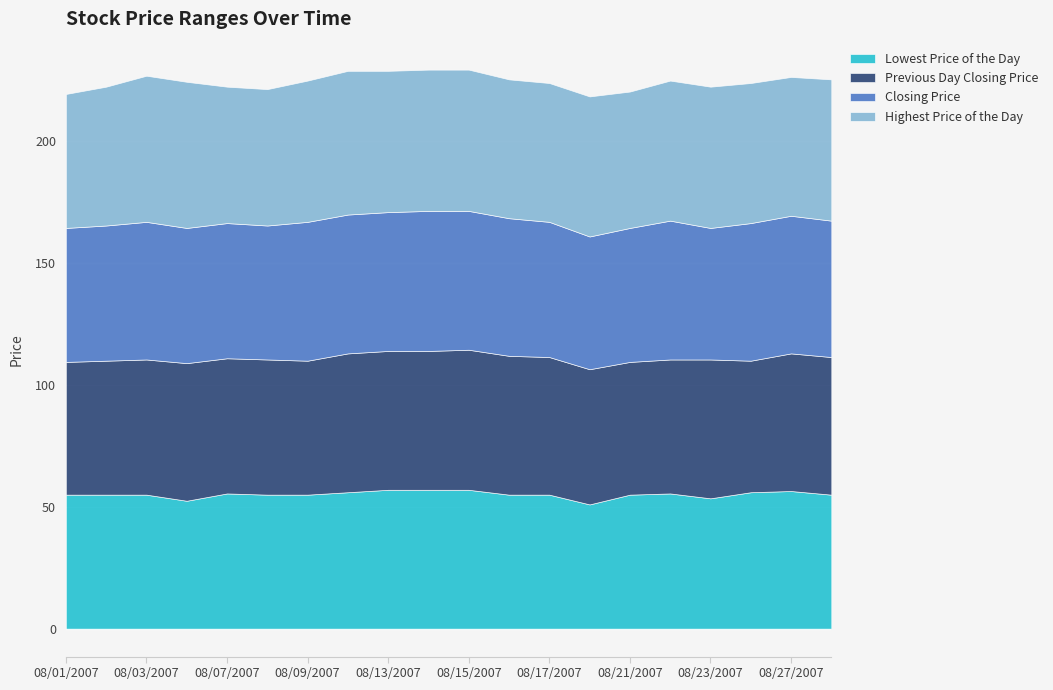

What is the approximate value of Previous Day Closing Price at 20070809?

55.0